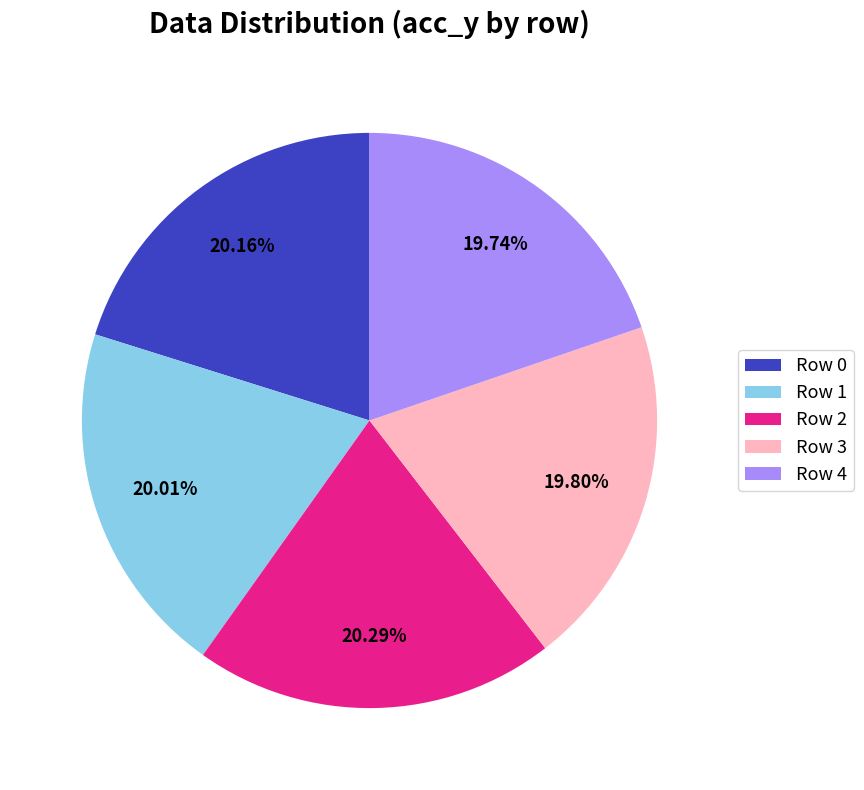

To the nearest percent, what is the difference between the largest and smallest slice percentages?

1%